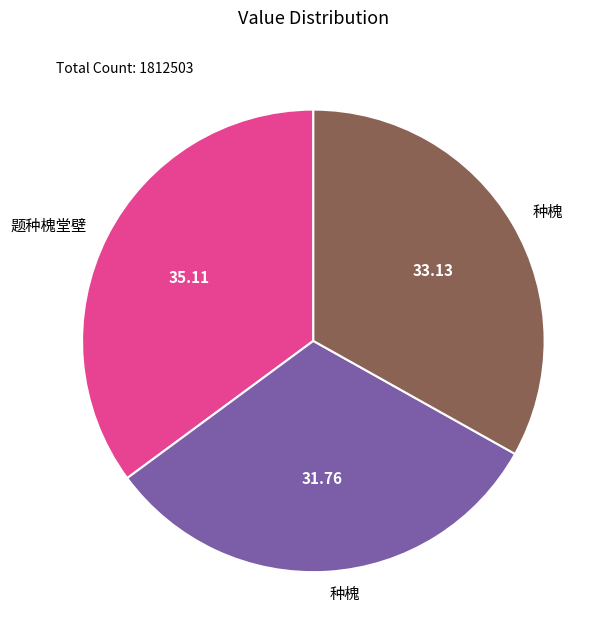

Does any single category account for the majority?

No